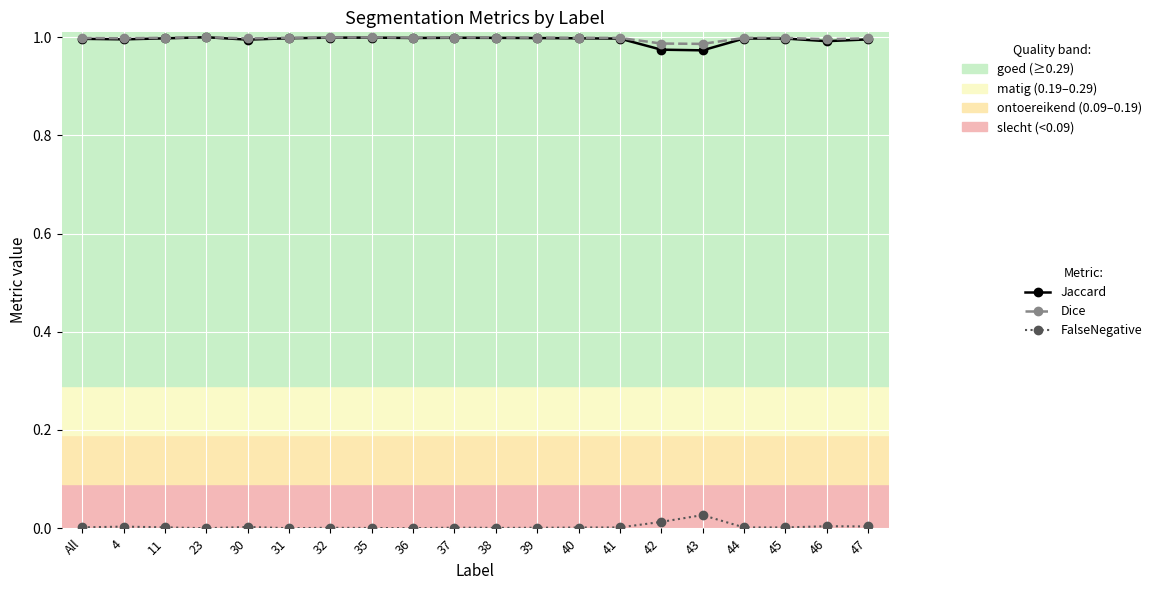

The value of Jaccard at 38 is 1.0. True or false?

True